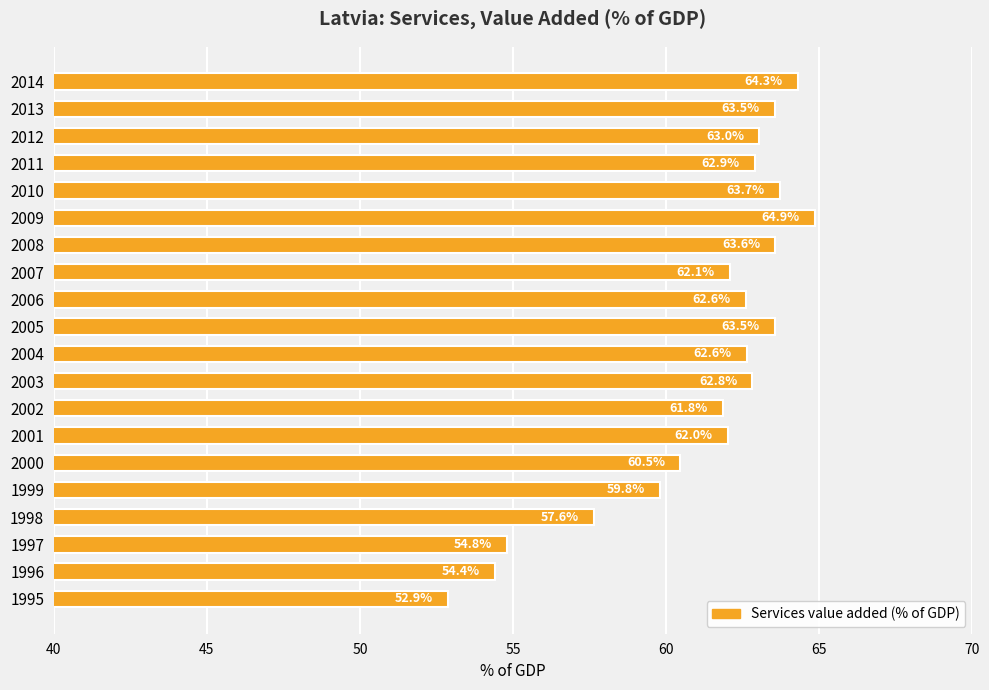

Which category has the lowest value across all series?

1995